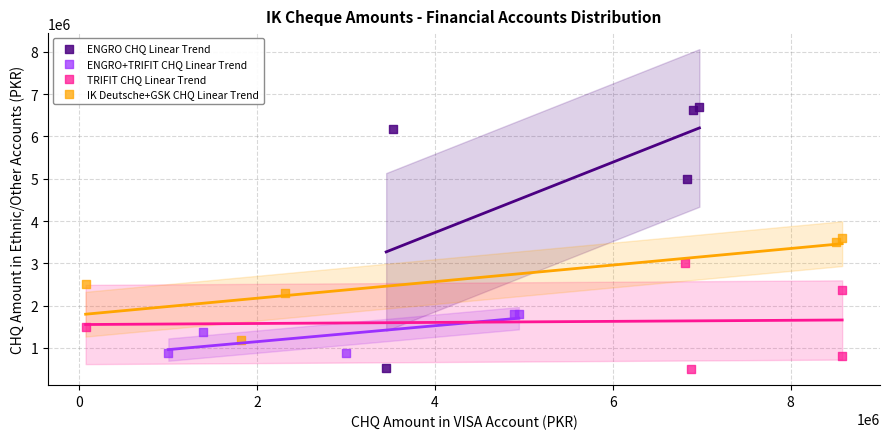

Which series contains the highest Y value?

ENGRO CHQ Linear Trend